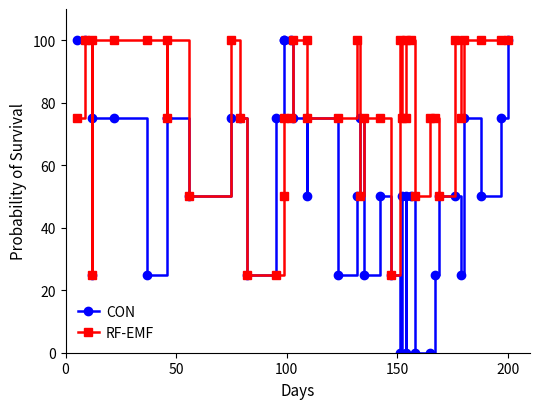

Count the number of categories in the chart.

40